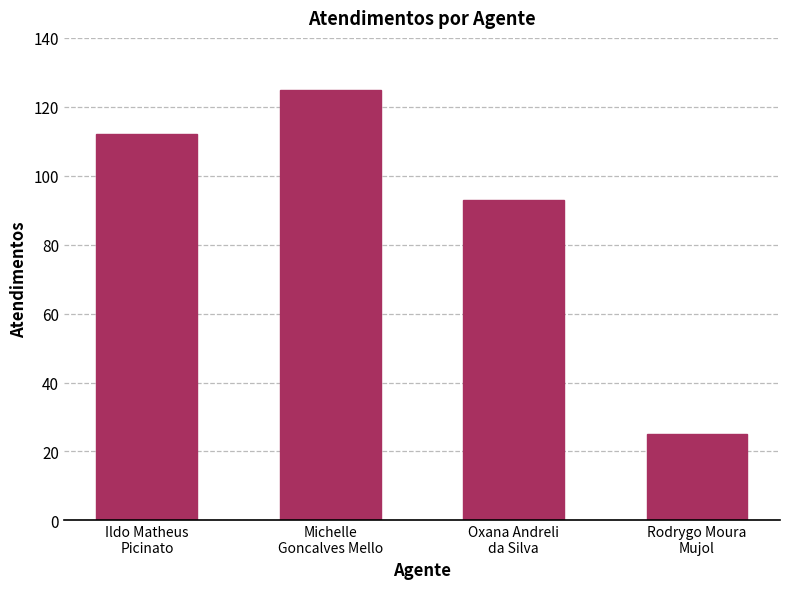

How many data points does each series have?

4